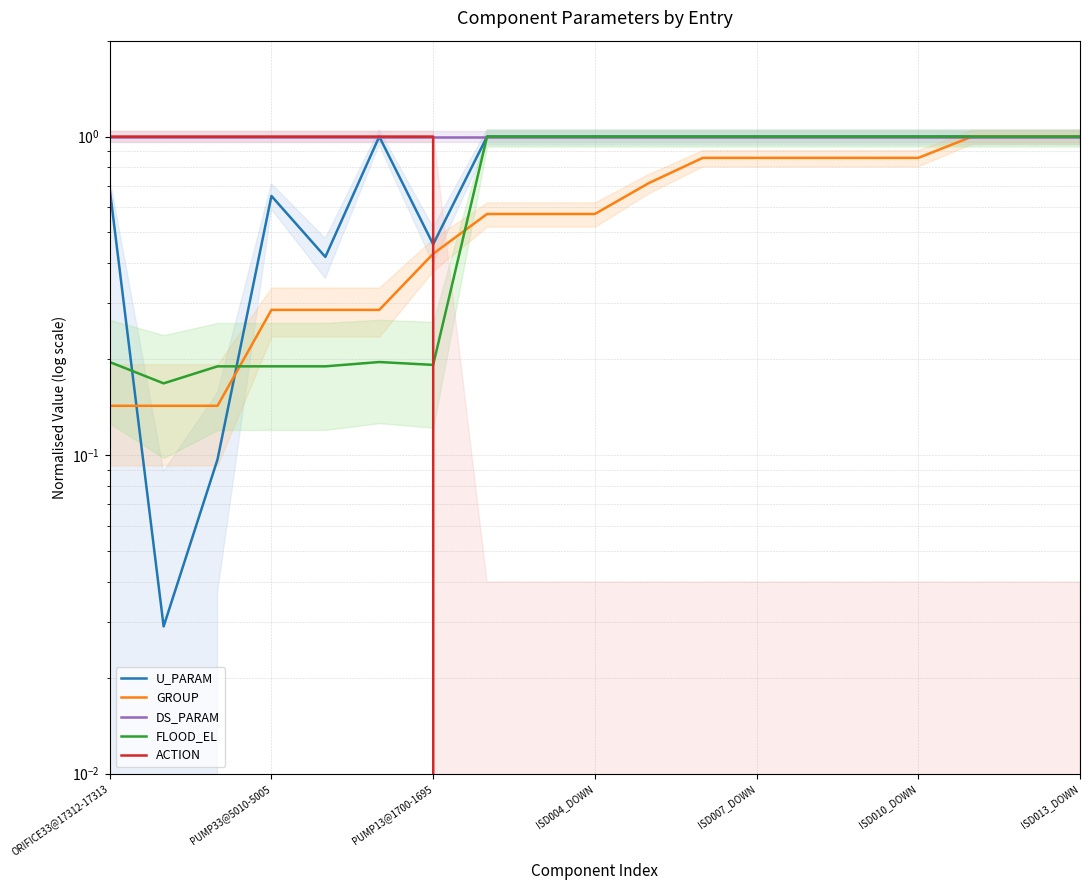

What is the highest value of the DS_PARAM series?

1.0